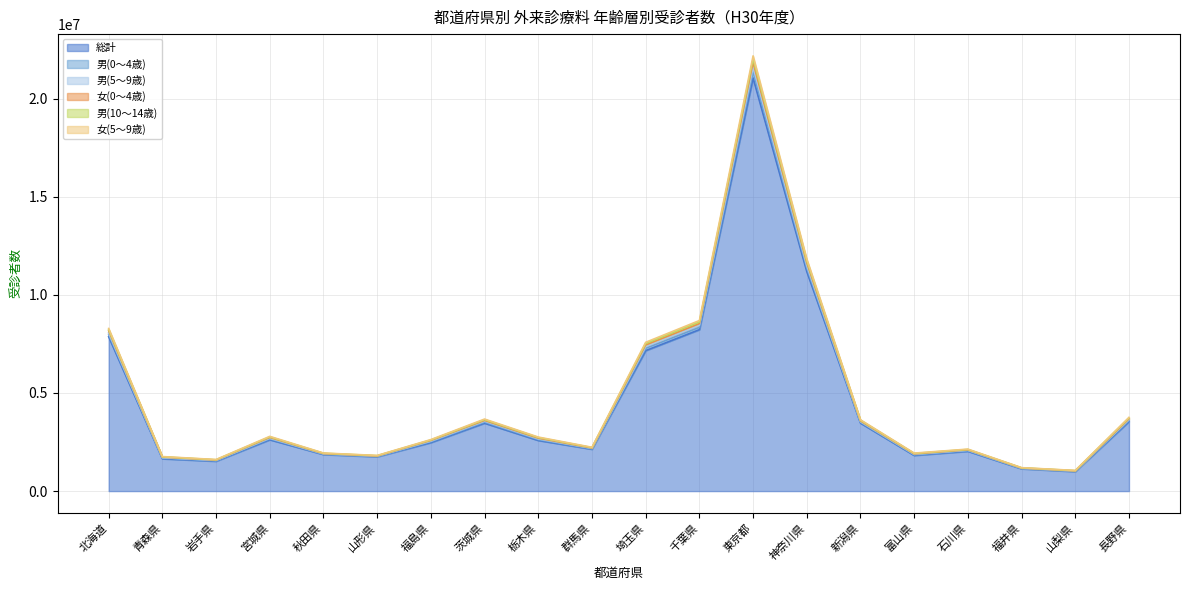

At which category is the sum across all series the highest?

東京都